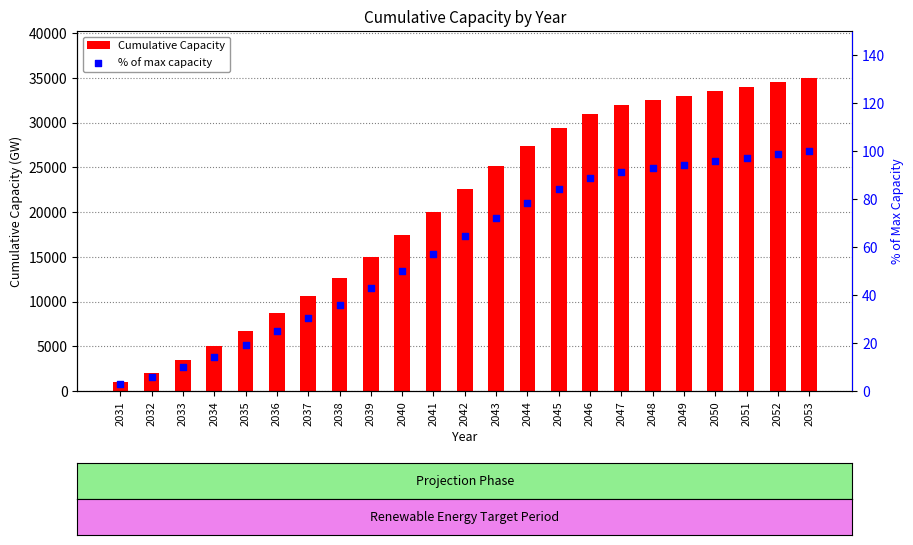

Which series has the widest spread of Y values?

Cumulative Capacity